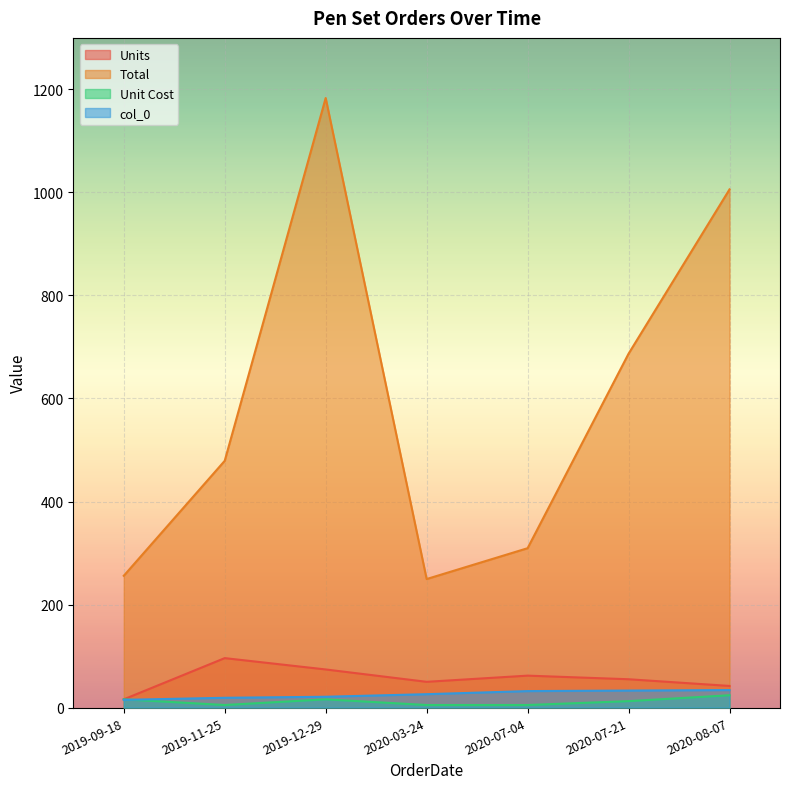

True or false: Units has a value of 62.0 at 2020-07-04.

True